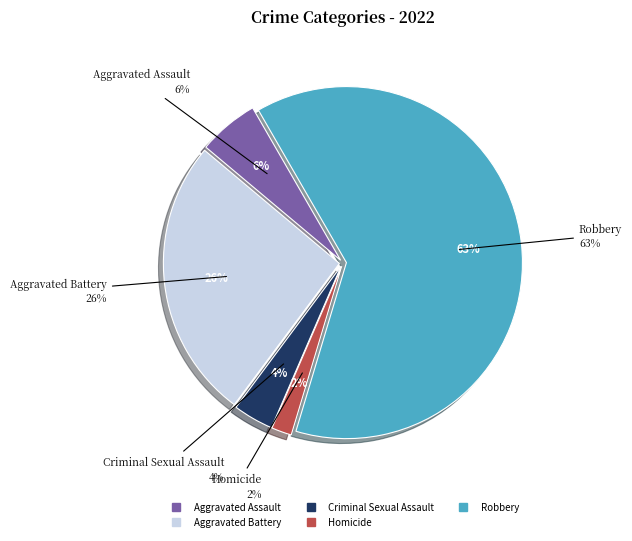

To the nearest percent, what portion does Aggravated Assault represent?

6%